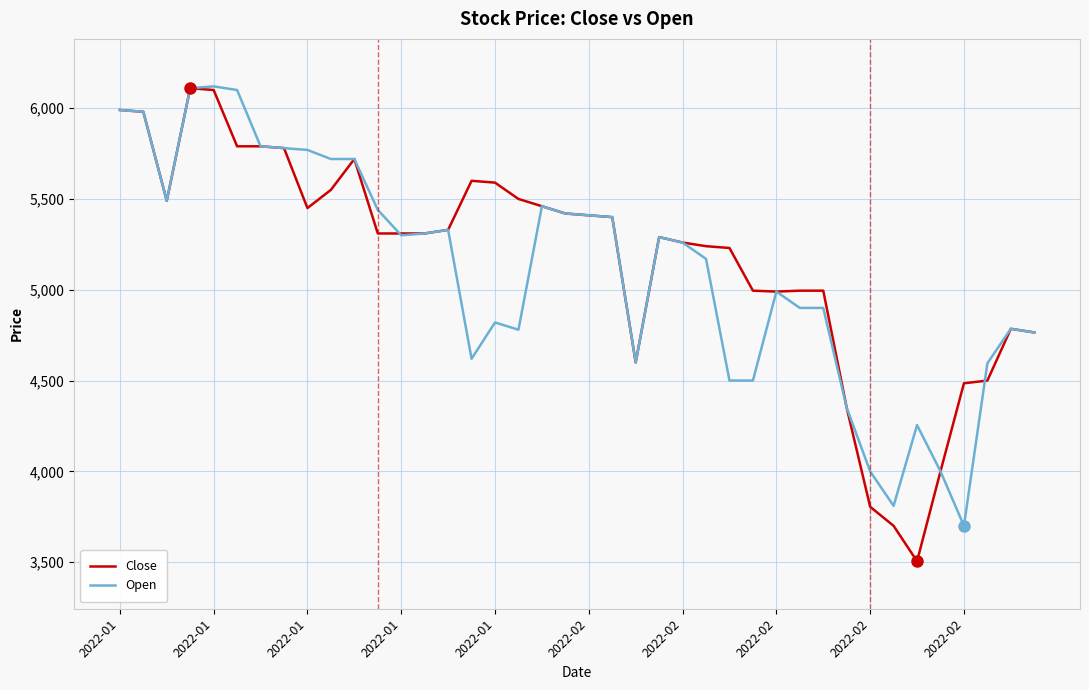

What is the average value of the Open series?

5106